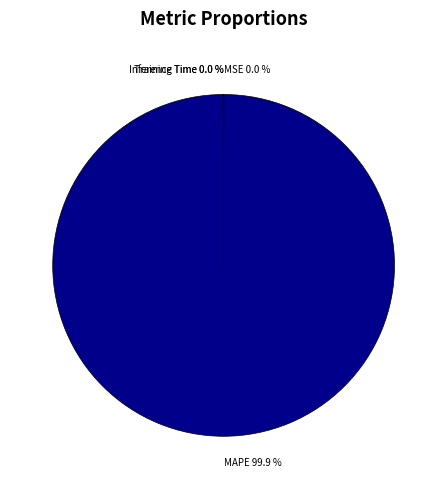

Which slice is the largest?

MAPE